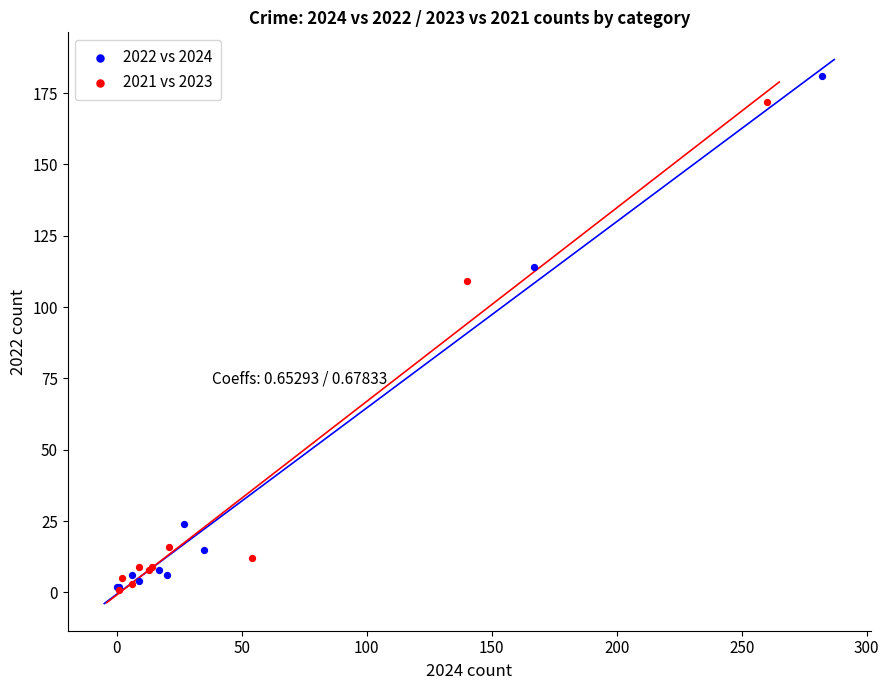

Which series reaches the maximum Y coordinate?

2022 vs 2024